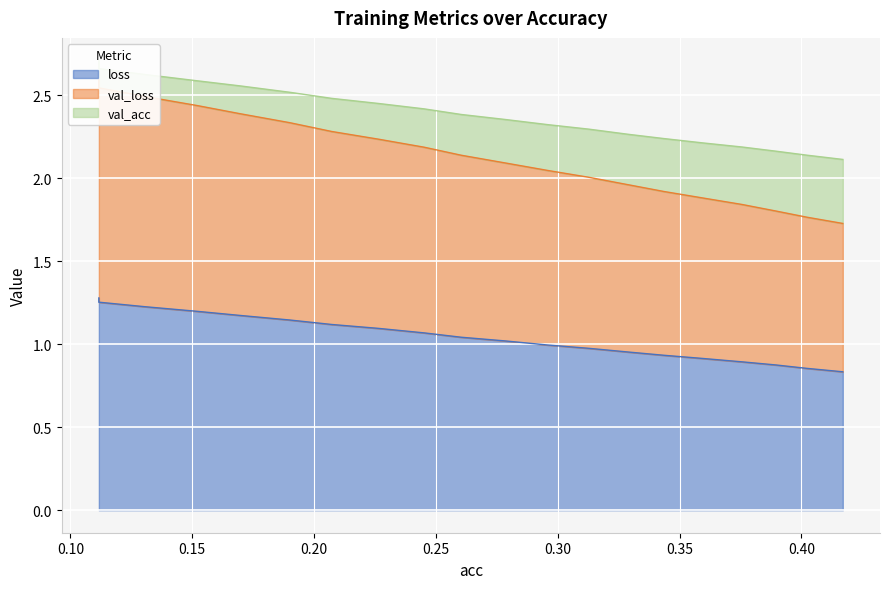

Reading left to right, what are all the values shown in this chart?

loss: 0.11168041441889716=1.3	0.1116804144188972=1.3	0.13071716398803457=1.2	0.15210569330199053=1.2	0.16969904200327102=1.2	0.18996851019532524=1.1	0.20723058020922436=1.1	0.22635411369423353=1.1	0.24517396156340676=1.1	0.2603799100783254=1.0	0.27832845029606035=1.0	0.2959129740631956=1.0	0.31282001248634983=1.0	0.32902256358186177=1.0	0.34358755995767176=0.9	0.3596563264448339=0.9	0.37559858752839925=0.9	0.38947928326455483=0.9	0.40223300863062295=0.9	0.4169603031300253=0.8
val_loss: 0.11168041441889716=2.6	0.1116804144188972=2.5	0.13071716398803457=2.5	0.15210569330199053=2.4	0.16969904200327102=2.4	0.18996851019532524=2.3	0.20723058020922436=2.3	0.22635411369423353=2.2	0.24517396156340676=2.2	0.2603799100783254=2.1	0.27832845029606035=2.1	0.2959129740631956=2.0	0.31282001248634983=2.0	0.32902256358186177=2.0	0.34358755995767176=1.9	0.3596563264448339=1.9	0.37559858752839925=1.8	0.38947928326455483=1.8	0.40223300863062295=1.8	0.4169603031300253=1.7
val_acc: 0.11168041441889716=2.7	0.1116804144188972=2.7	0.13071716398803457=2.6	0.15210569330199053=2.6	0.16969904200327102=2.6	0.18996851019532524=2.5	0.20723058020922436=2.5	0.22635411369423353=2.5	0.24517396156340676=2.4	0.2603799100783254=2.4	0.27832845029606035=2.4	0.2959129740631956=2.3	0.31282001248634983=2.3	0.32902256358186177=2.3	0.34358755995767176=2.2	0.3596563264448339=2.2	0.37559858752839925=2.2	0.38947928326455483=2.2	0.40223300863062295=2.1	0.4169603031300253=2.1